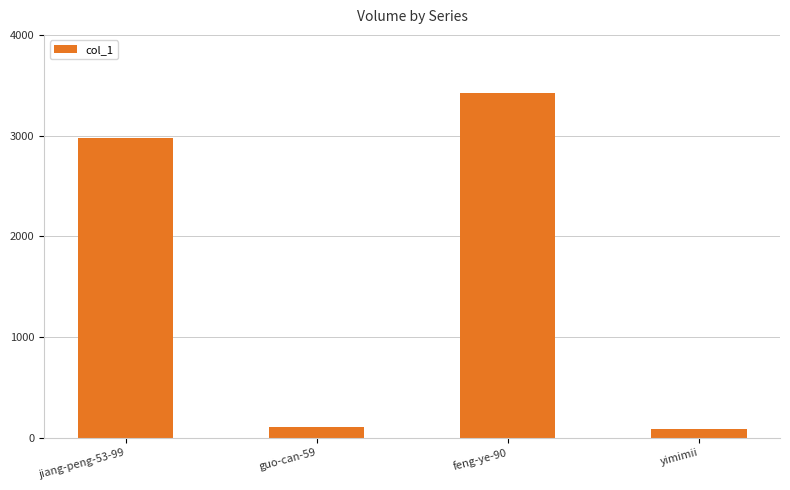

True or false: the data shows 87 at yimimii.

True